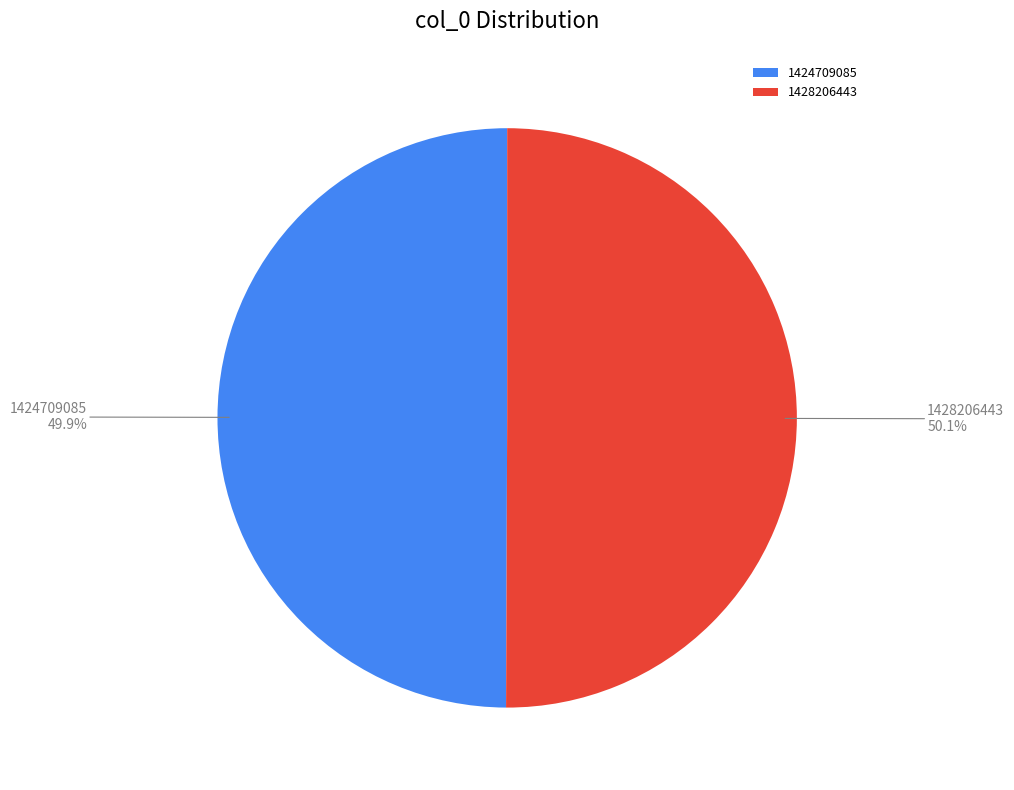

Do 1424709085 and 1428206443 together represent more than half of the pie?

Yes